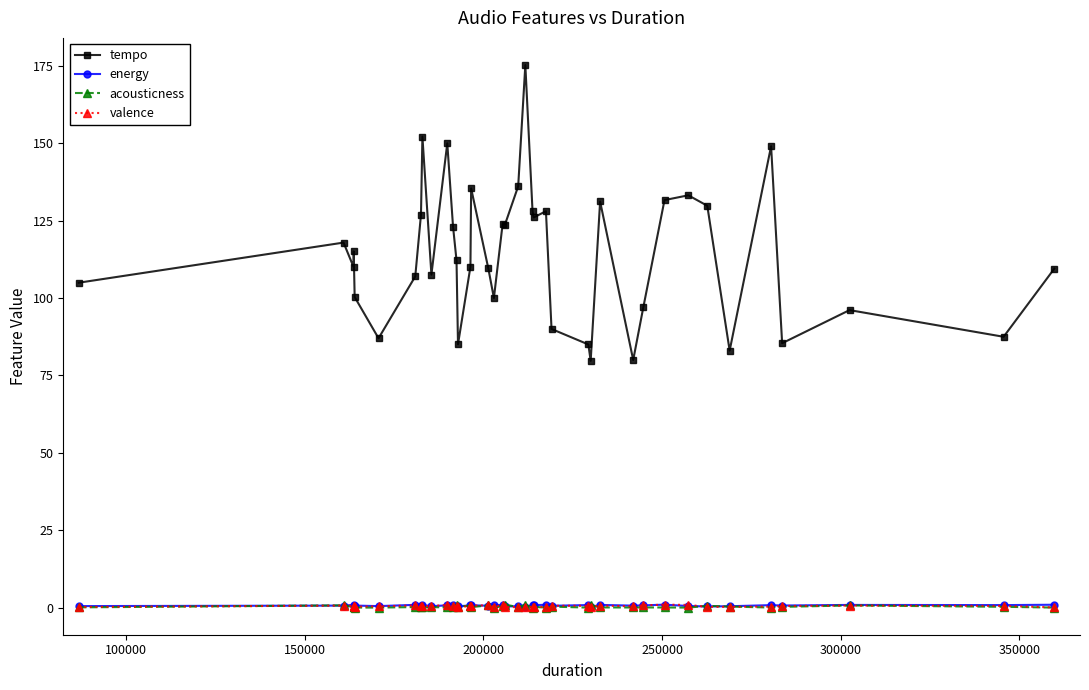

True or false: tempo and acousticness intersect in this chart.

False